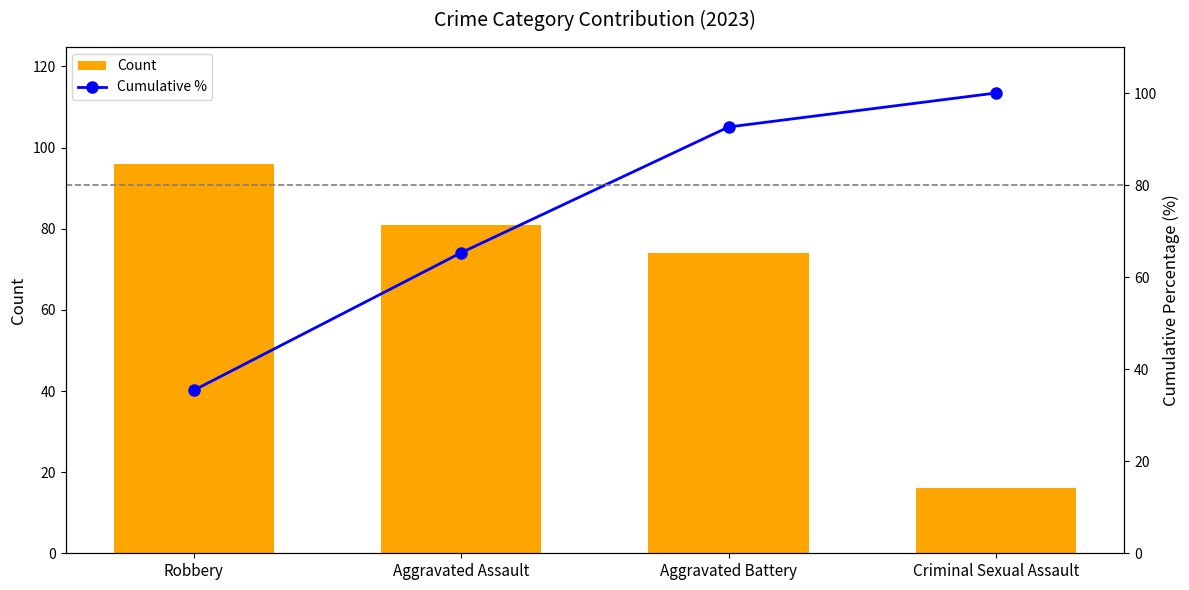

Reading left to right, transcribe all the data shown in this chart.

Count: 96.0	81.0	74.0	16.0
Cumulative %: 35.4	65.3	92.6	100.0